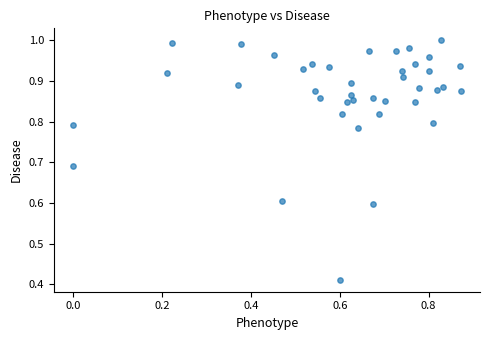

What is the range of Y values (max minus min)?

0.6